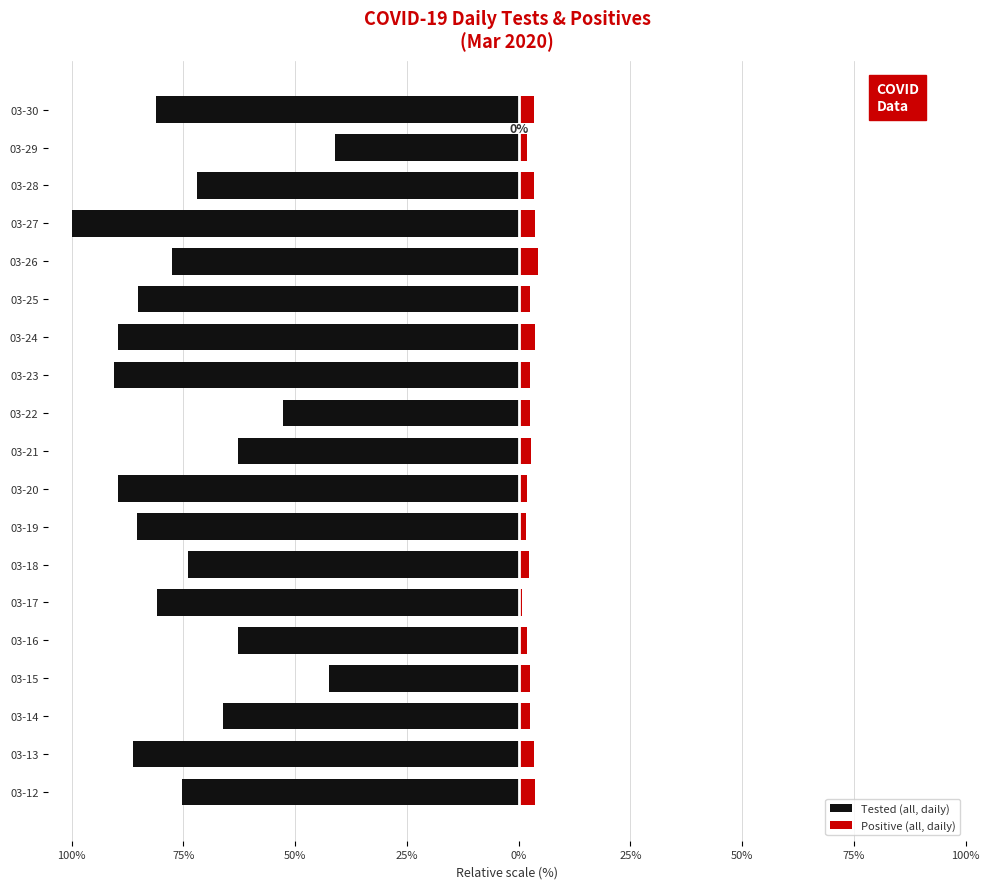

Which series changed the most between 03-13 and 03-21?

Tested (all, daily)